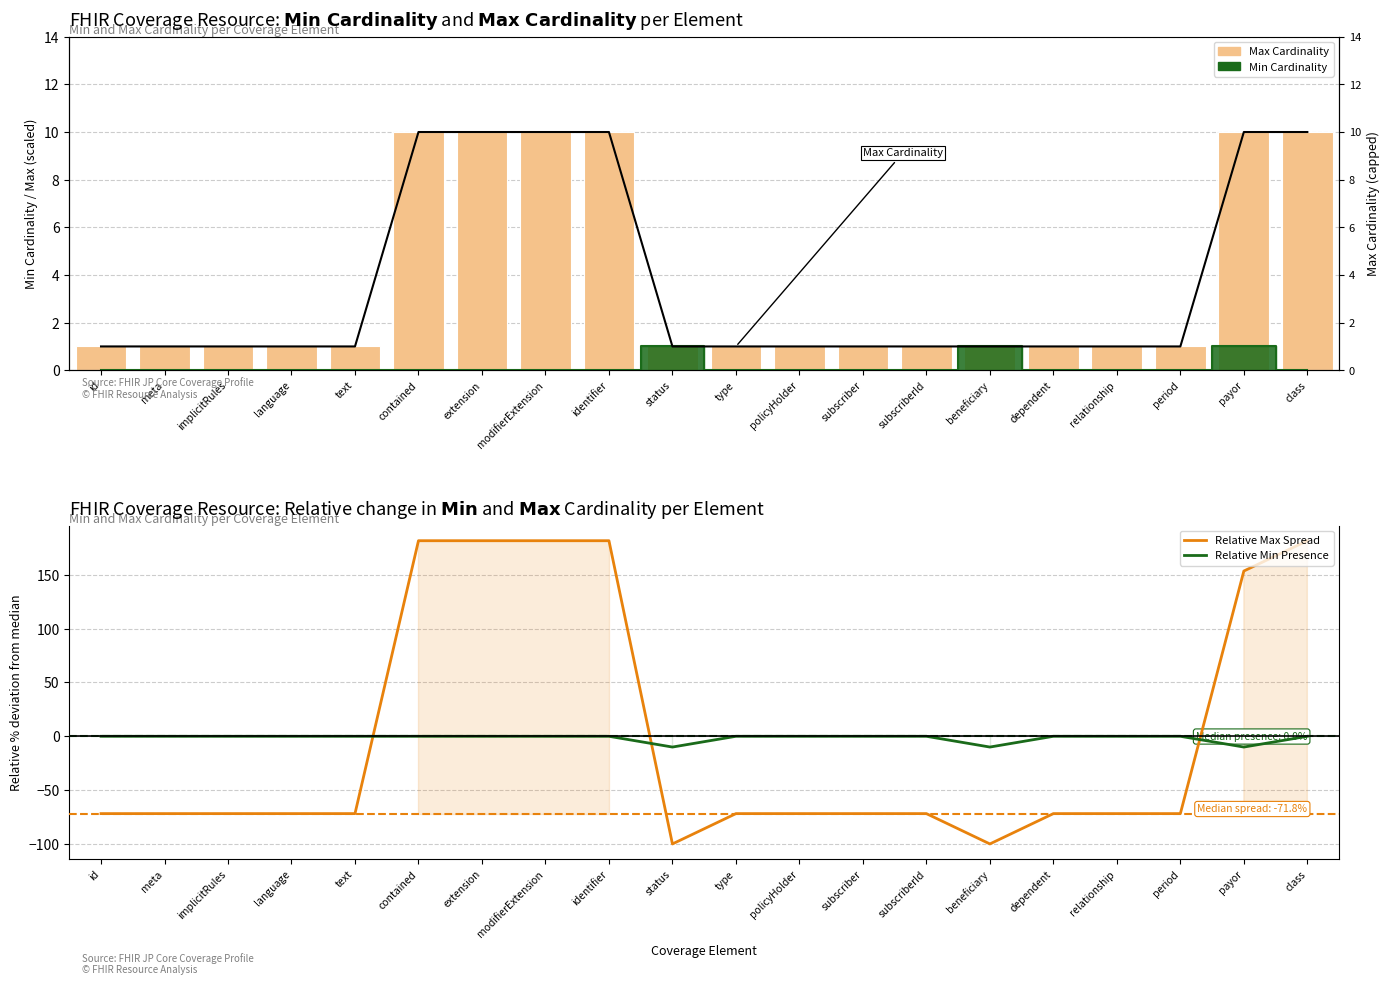

Reading left to right, transcribe all the data shown in this chart.

Max Cardinality: id=1.0	meta=1.0	implicitRules=1.0	language=1.0	text=1.0	contained=10.0	extension=10.0	modifierExtension=10.0	identifier=10.0	status=1.0	type=1.0	policyHolder=1.0	subscriber=1.0	subscriberId=1.0	beneficiary=1.0	dependent=1.0	relationship=1.0	period=1.0	payor=10.0	class=10.0
Relative Max Spread: id=-71.8	meta=-71.8	implicitRules=-71.8	language=-71.8	text=-71.8	contained=181.7	extension=181.7	modifierExtension=181.7	identifier=181.7	status=-100.0	type=-71.8	policyHolder=-71.8	subscriber=-71.8	subscriberId=-71.8	beneficiary=-100.0	dependent=-71.8	relationship=-71.8	period=-71.8	payor=153.5	class=181.7
Relative Min Presence: id=0.0	meta=0.0	implicitRules=0.0	language=0.0	text=0.0	contained=0.0	extension=0.0	modifierExtension=0.0	identifier=0.0	status=-10.0	type=0.0	policyHolder=0.0	subscriber=0.0	subscriberId=0.0	beneficiary=-10.0	dependent=0.0	relationship=0.0	period=0.0	payor=-10.0	class=0.0
Max (capped at 10): id=1.0	meta=1.0	implicitRules=1.0	language=1.0	text=1.0	contained=10.0	extension=10.0	modifierExtension=10.0	identifier=10.0	status=1.0	type=1.0	policyHolder=1.0	subscriber=1.0	subscriberId=1.0	beneficiary=1.0	dependent=1.0	relationship=1.0	period=1.0	payor=10.0	class=10.0